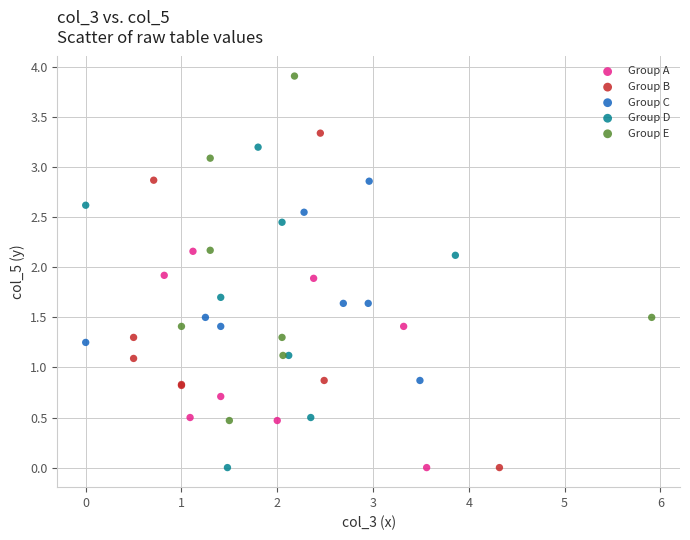

What are all the series names shown in the legend?

Group A, Group B, Group C, Group D, Group E